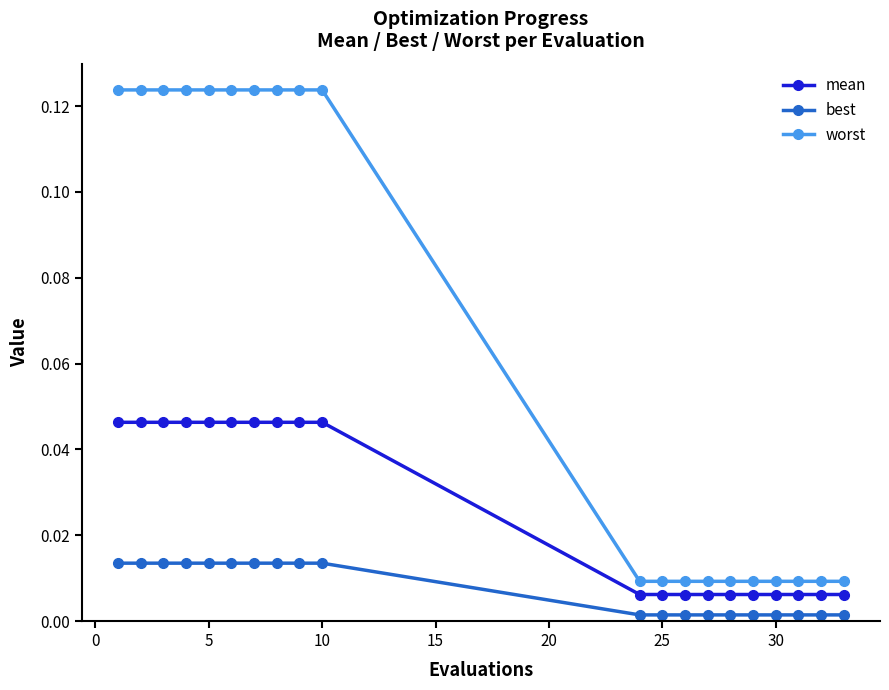

True or false: best and mean cross at least once.

False